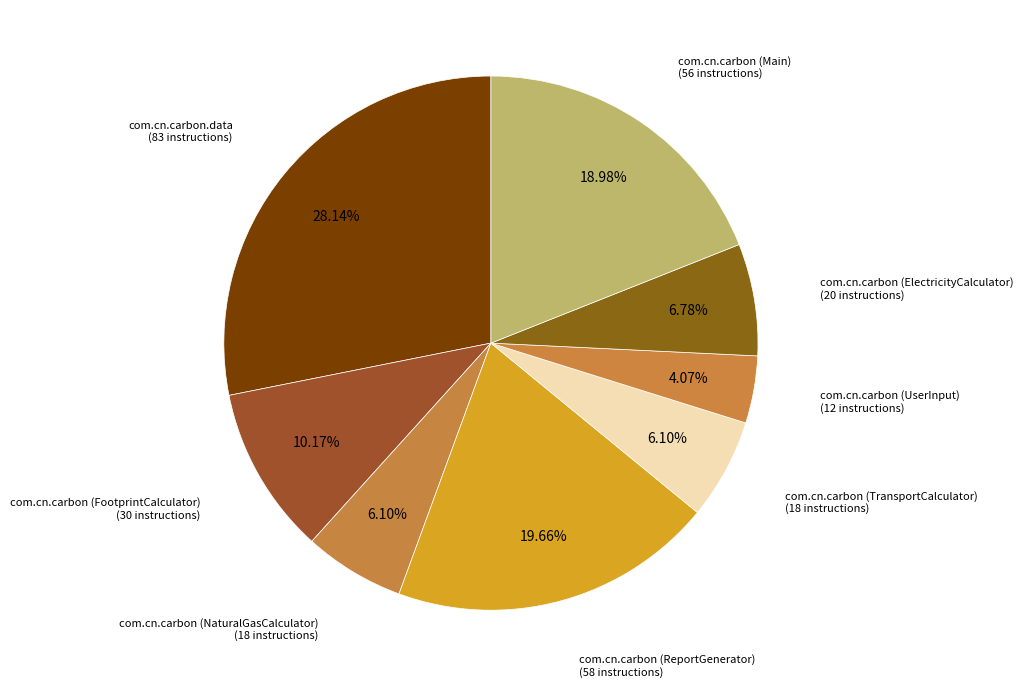

Rank the categories by value from lowest to highest.

com.cn.carbon (UserInput), com.cn.carbon (NaturalGasCalculator), com.cn.carbon (TransportCalculator), com.cn.carbon (ElectricityCalculator), com.cn.carbon (FootprintCalculator), com.cn.carbon (Main), com.cn.carbon (ReportGenerator), com.cn.carbon.data